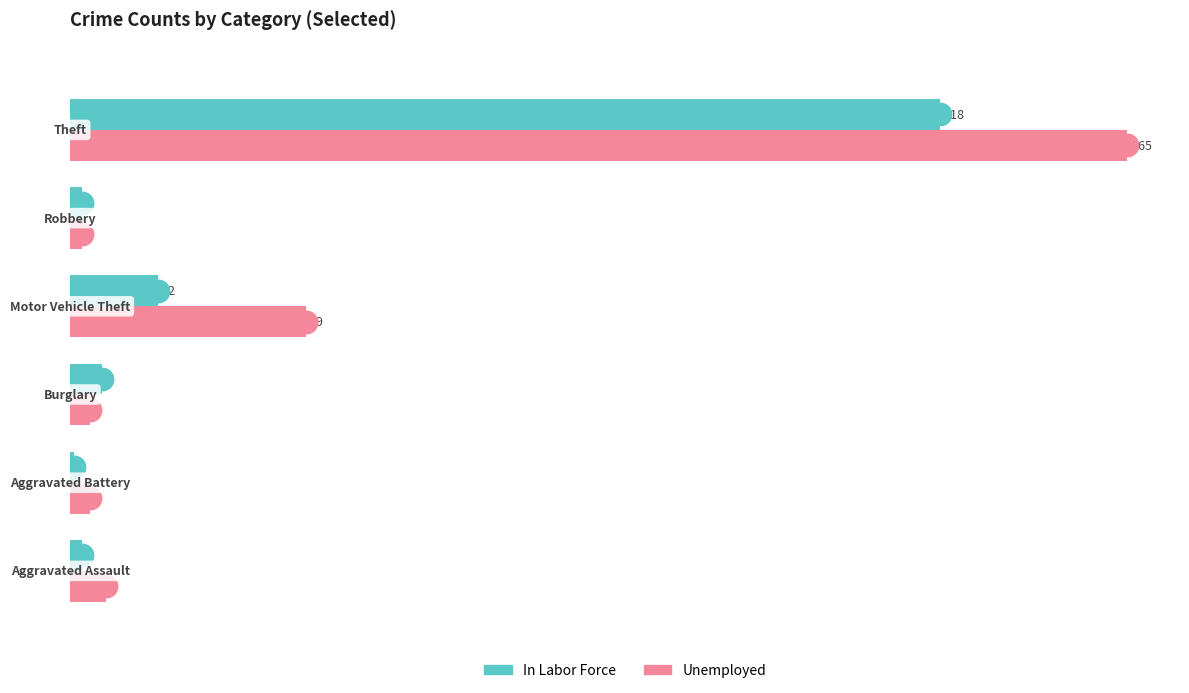

Which series has the largest total across all categories?

Unemployed